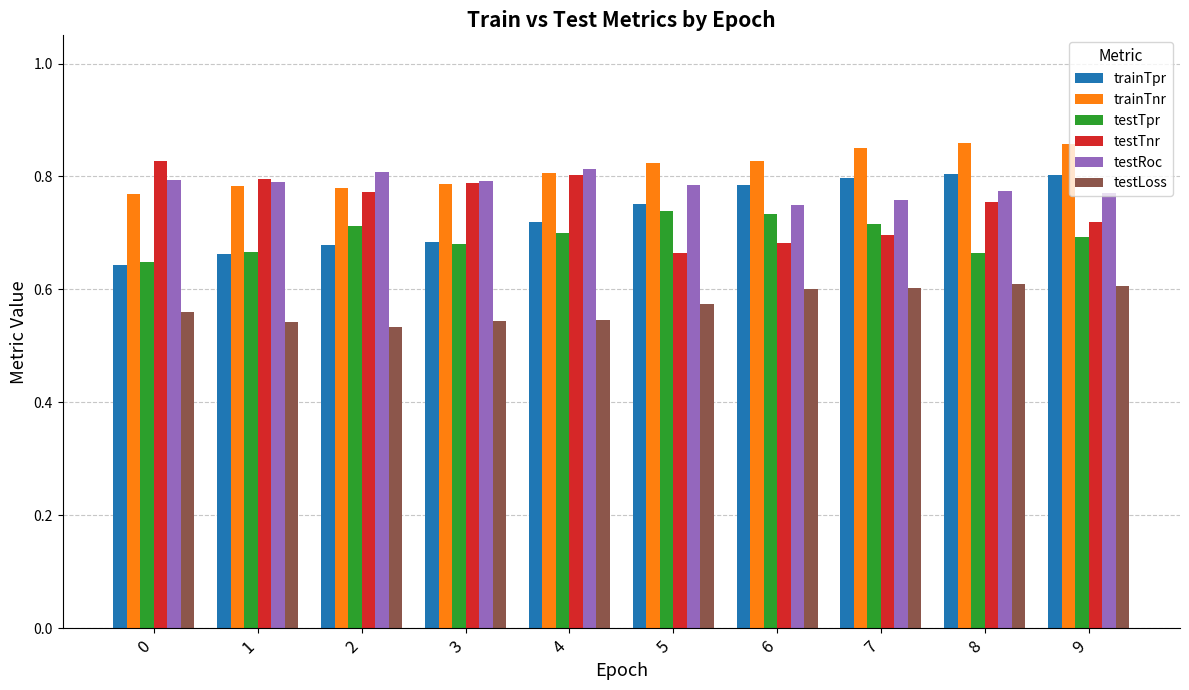

What is the difference between the maximum and second lowest values in the trainTnr series?

0.1